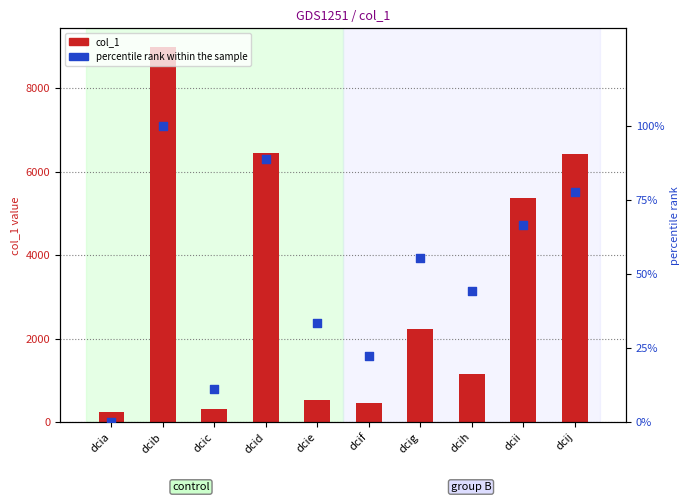

What are all the series names shown in the legend?

col_1, percentile rank within the sample